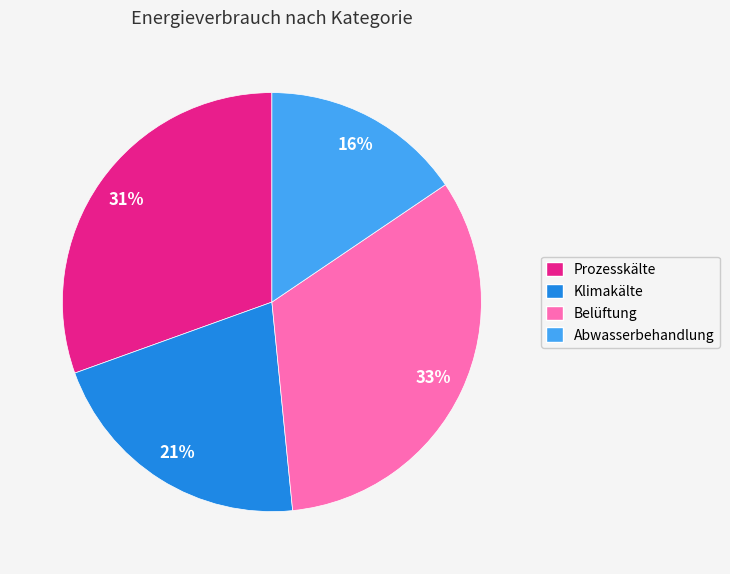

To the nearest percent, what portion does Belüftung represent?

33%